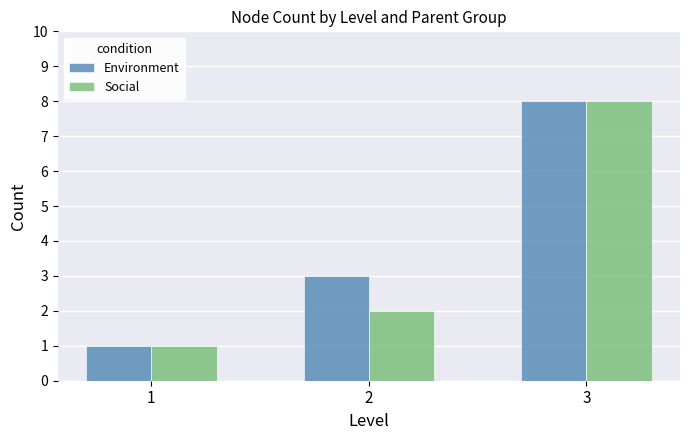

Is the value of Social at 3 greater than the value of Environment at 2?

Yes